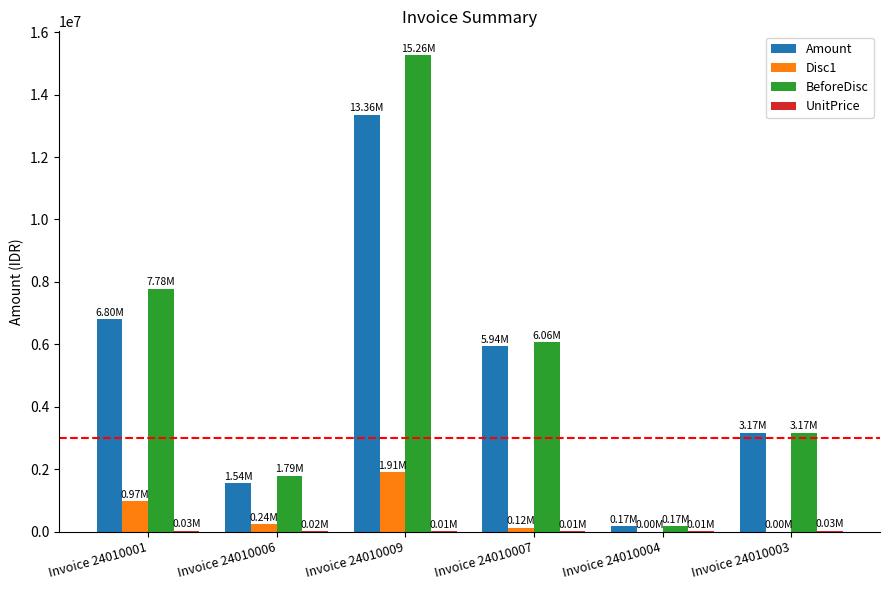

What is the sum of all Amount values?

30987696